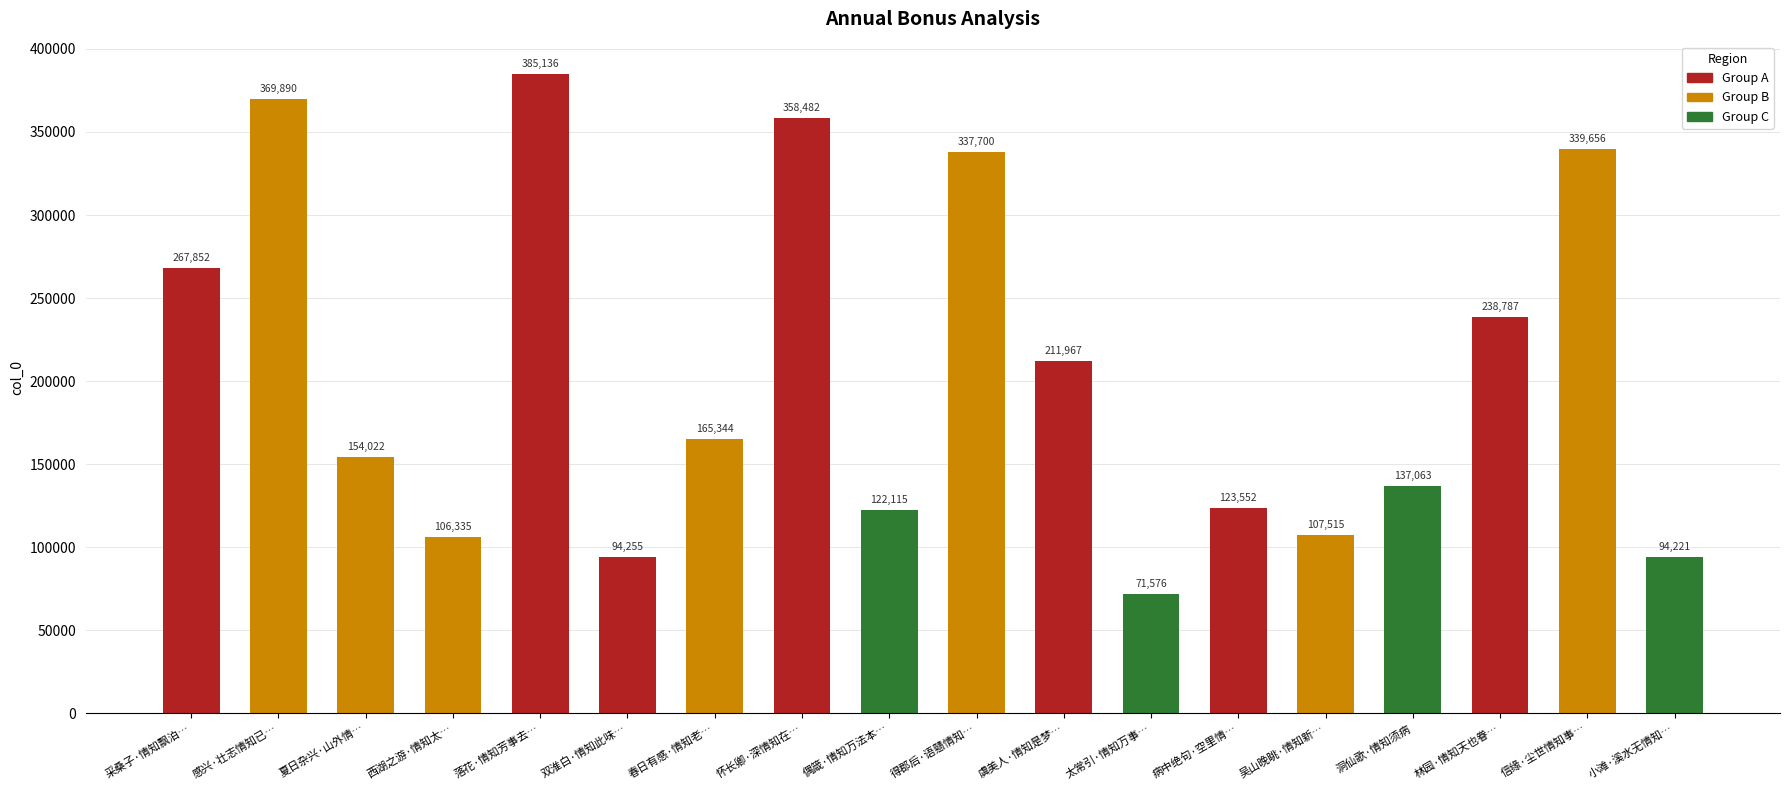

Between 太常引·情知万事… and 春日有感·情知老…, which is larger?

春日有感·情知老…